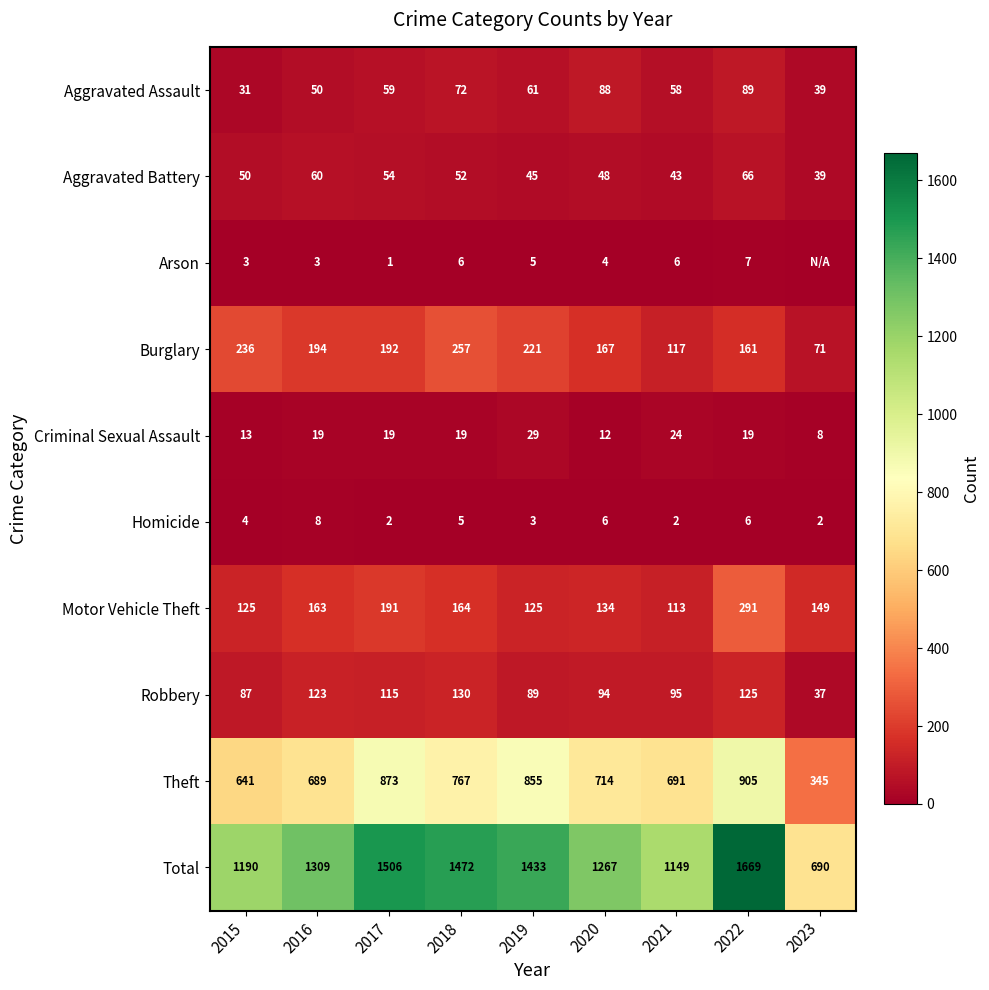

What is the difference between the highest and lowest values at 2018?

1467